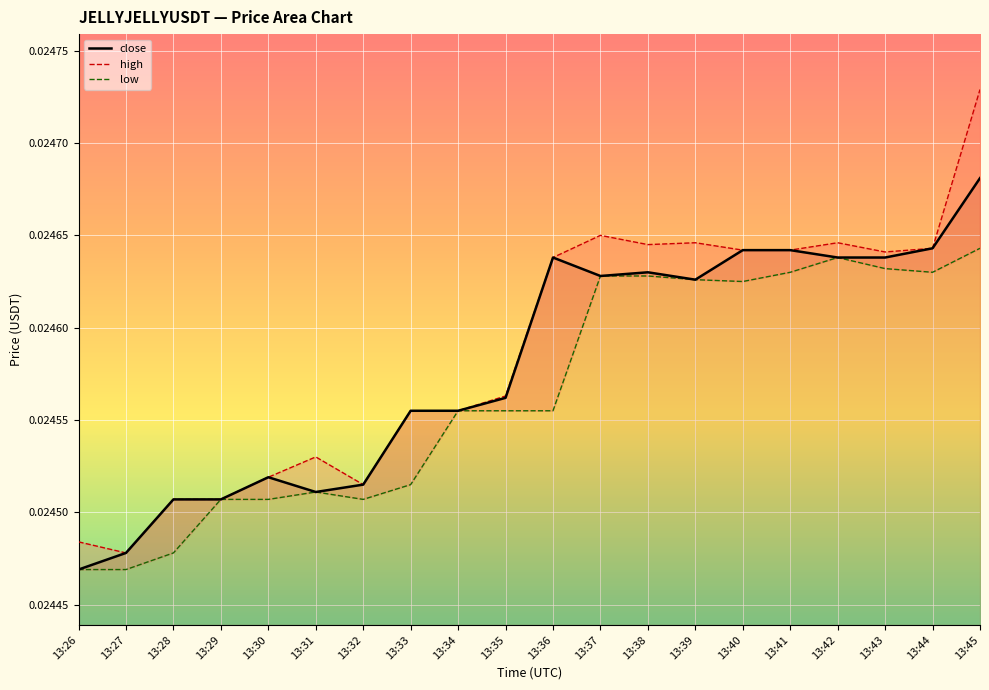

Where is close nearest to the value 0?

13:26